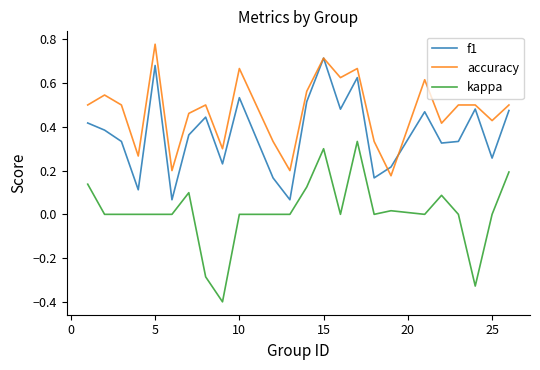

List the series in order of their overall mean, highest first.

accuracy, f1, kappa